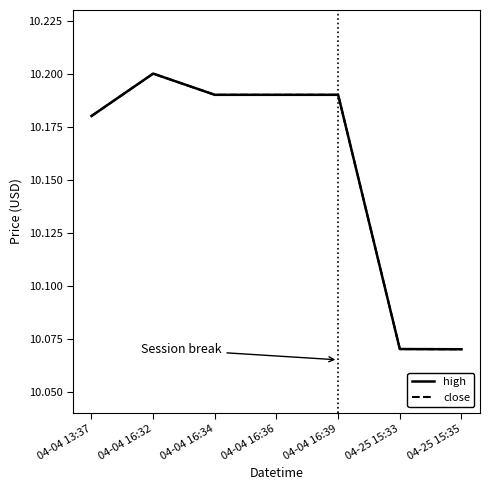

True or false: high and close intersect in this chart.

False